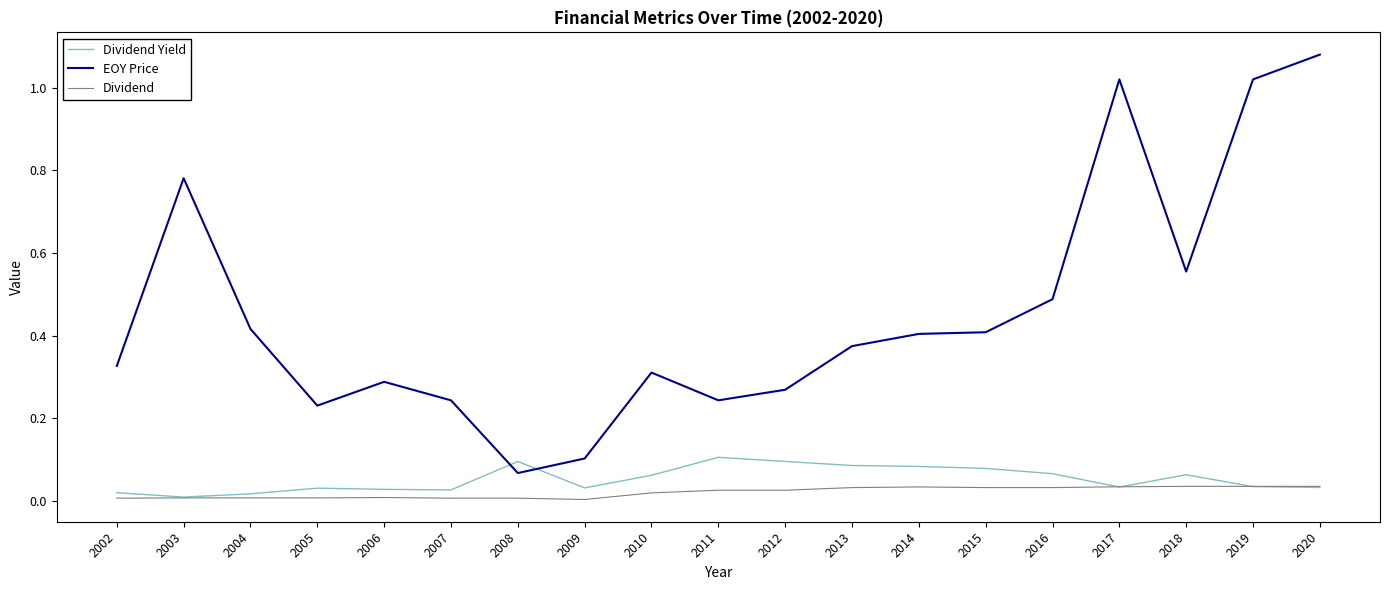

True or false: Dividend and EOY Price intersect in this chart.

False